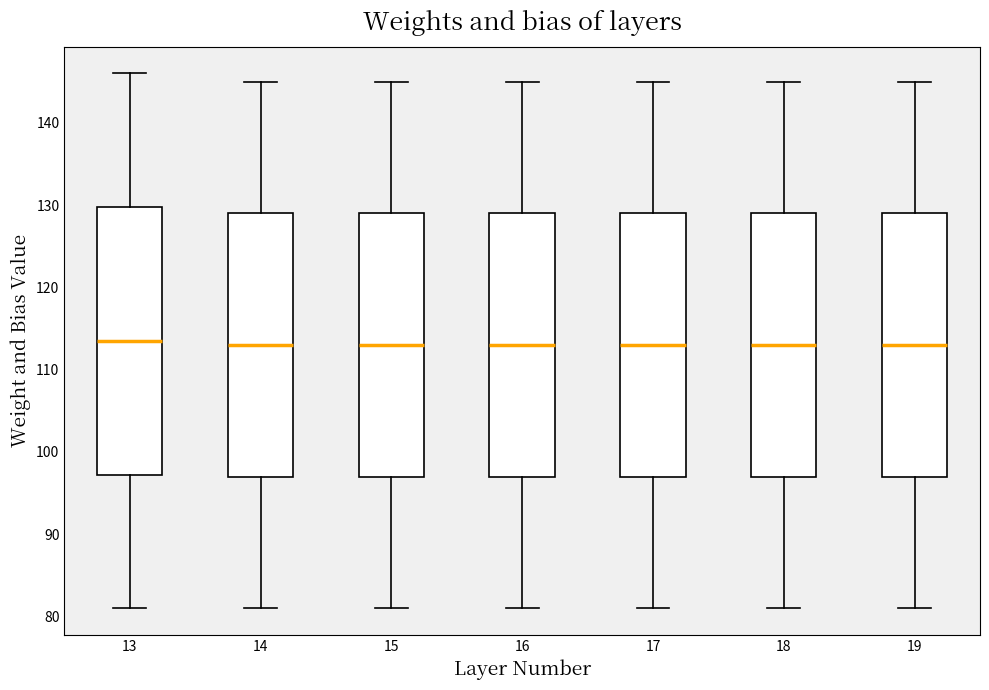

Reading left to right, read every box against the y-axis: the position of its median line, the range the box covers, and the ends of its whiskers. The values are not printed on the chart, so give them approximately, as read against the axis.

13: median 114, box 97 to 130, whiskers 81 to 146
14: median 113, box 97 to 129, whiskers 81 to 145
15: median 113, box 97 to 129, whiskers 81 to 145
16: median 113, box 97 to 129, whiskers 81 to 145
17: median 113, box 97 to 129, whiskers 81 to 145
18: median 113, box 97 to 129, whiskers 81 to 145
19: median 113, box 97 to 129, whiskers 81 to 145